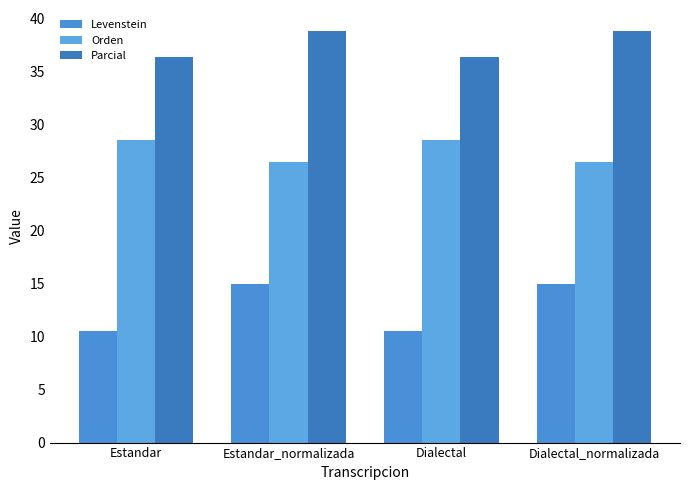

The Orden series shows 26.5 at Estandar_normalizada. True or false?

True